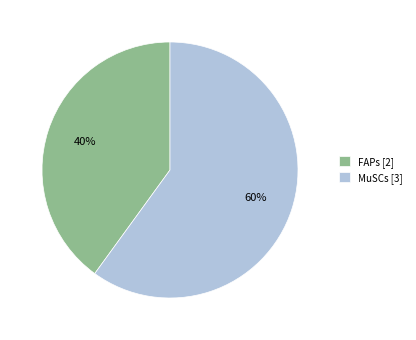

The MuSCs slice represents 60% of the pie. True or false?

True